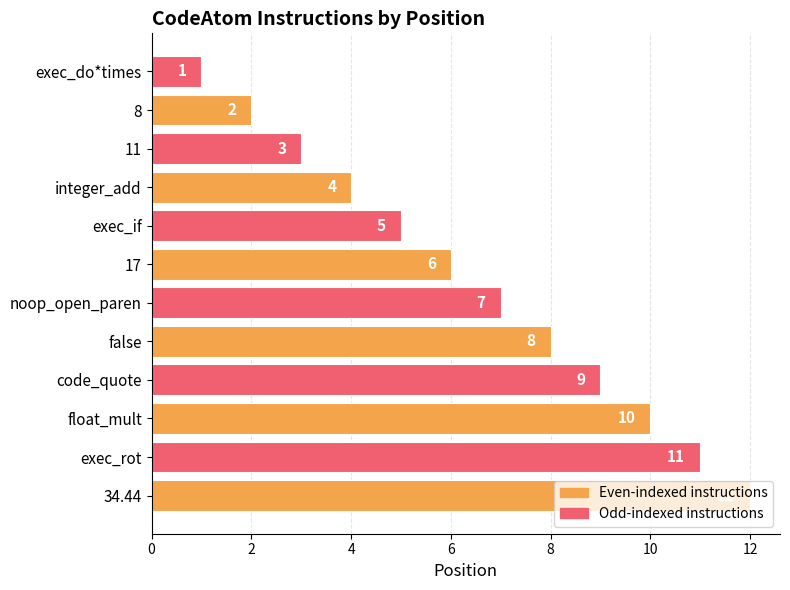

What is the sum of the values at 8 and 17?

8